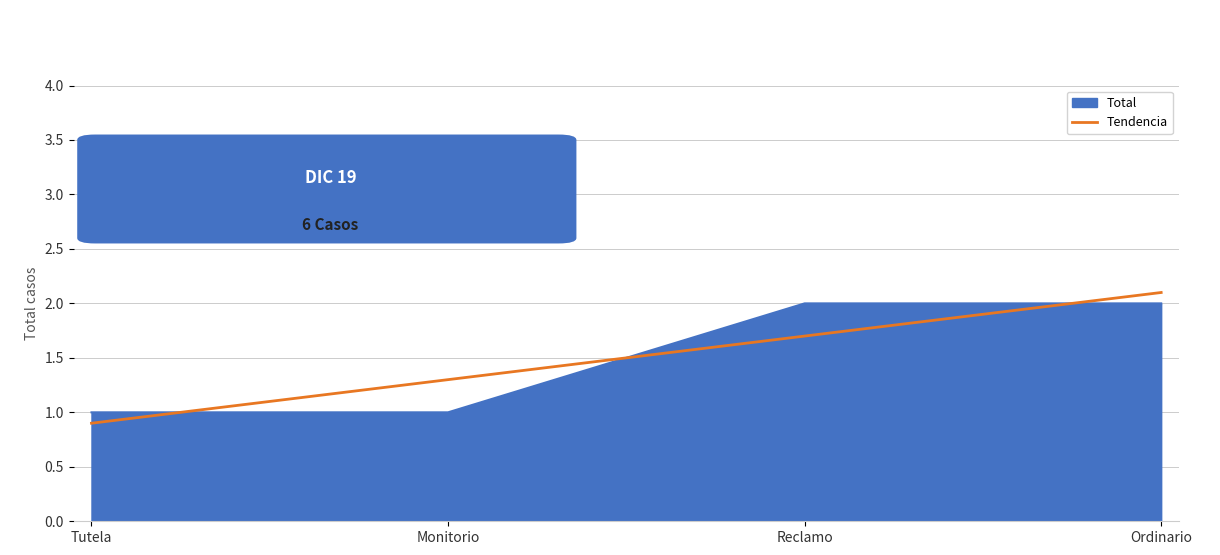

Between Tutela and Reclamo, which series saw the biggest shift?

Total